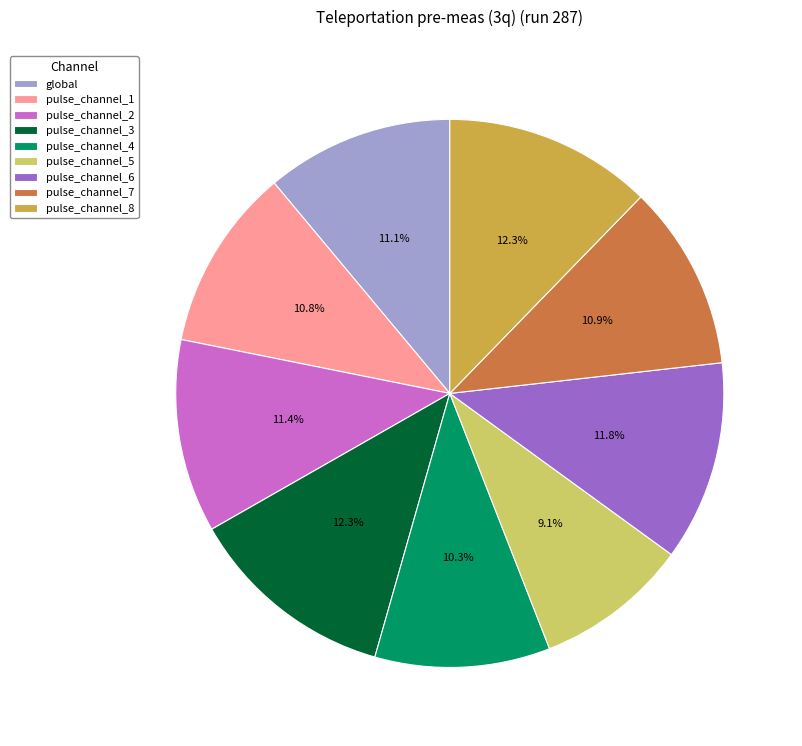

To the nearest percent, what is the average slice percentage?

11%